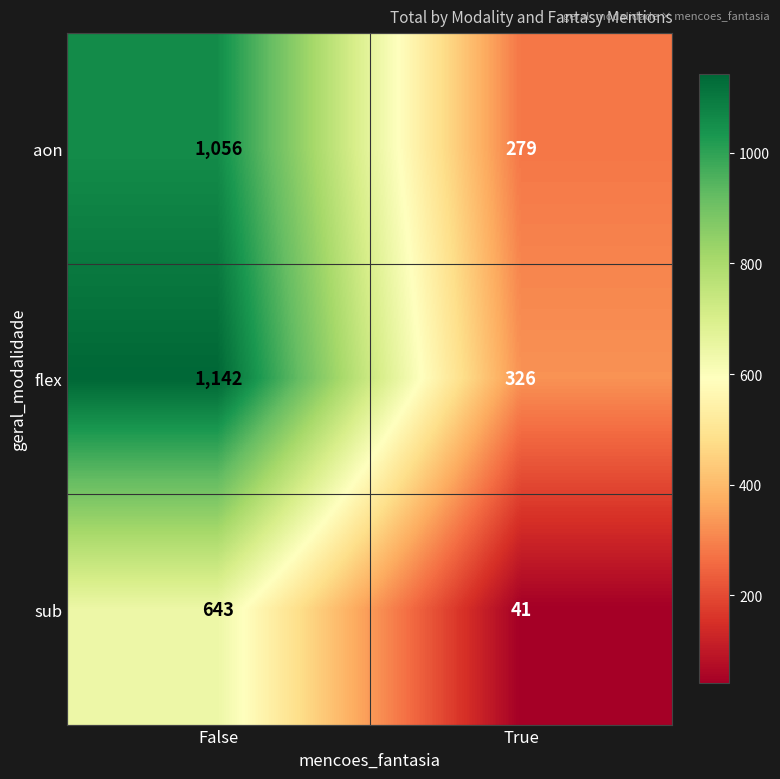

Is it true that aon equals 279 at True?

True